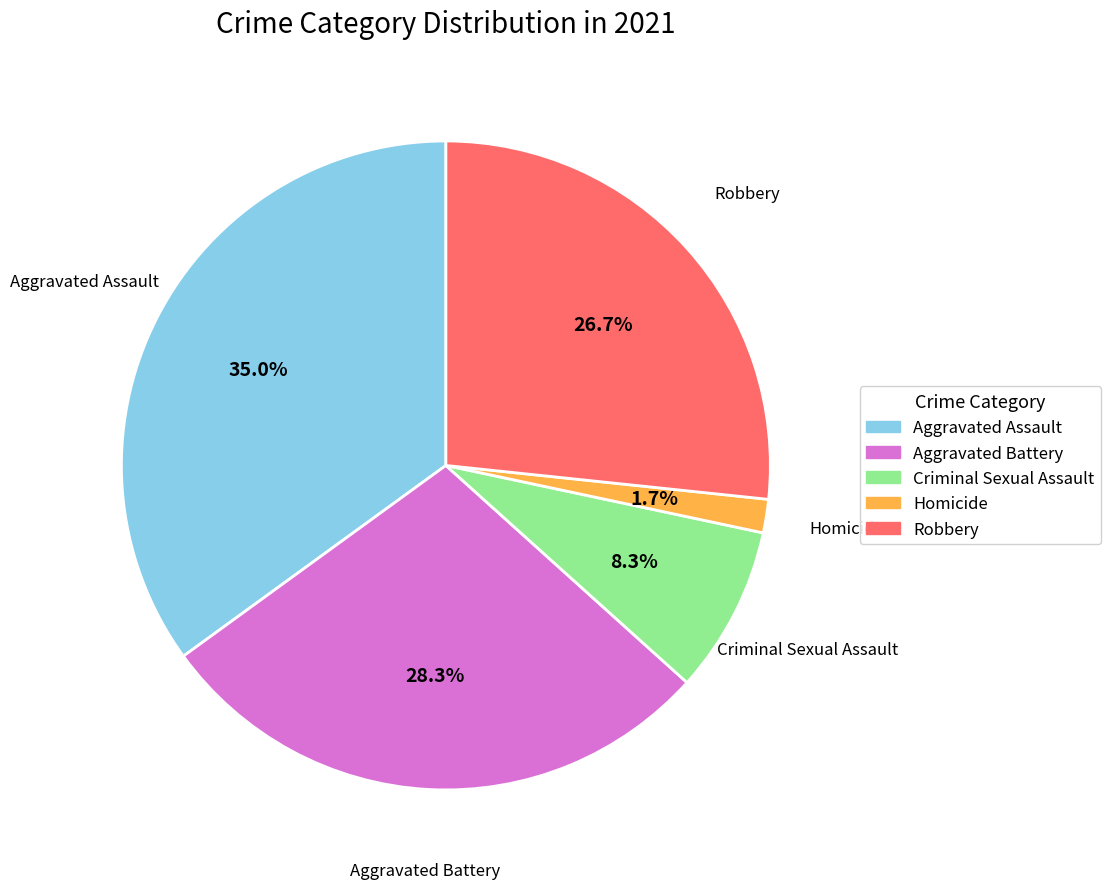

What percentage is the Homicide slice, to the nearest percent?

2%